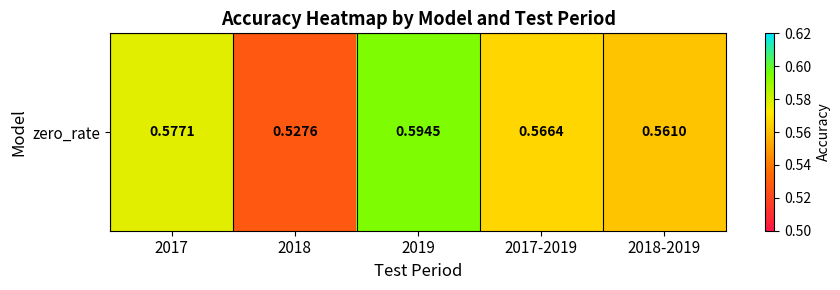

What is the maximum value shown in the chart?

0.6